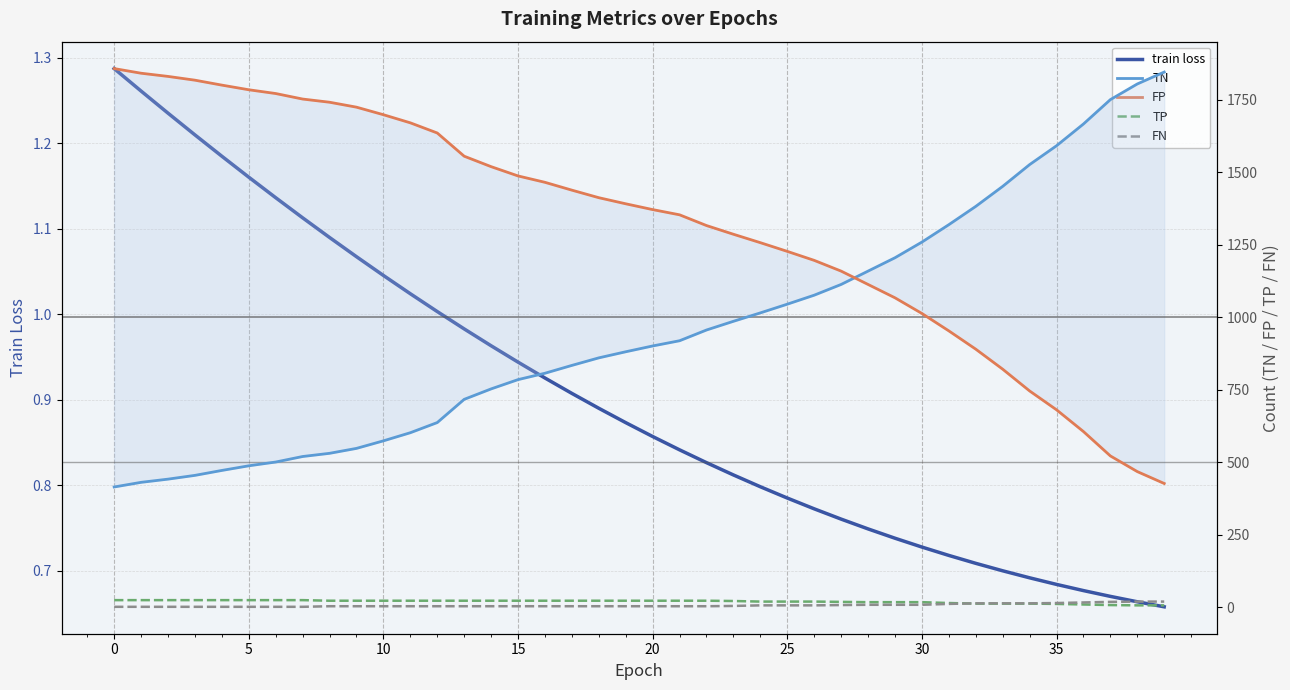

What is the lowest value of the TN series?

415.0